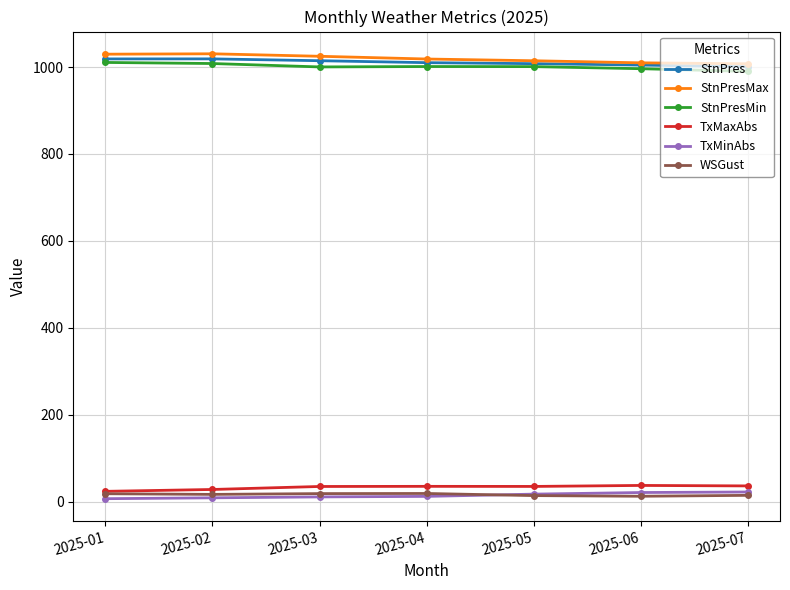

Is the value of StnPres at 2025-01 greater than the value of TxMinAbs at 2025-05?

Yes